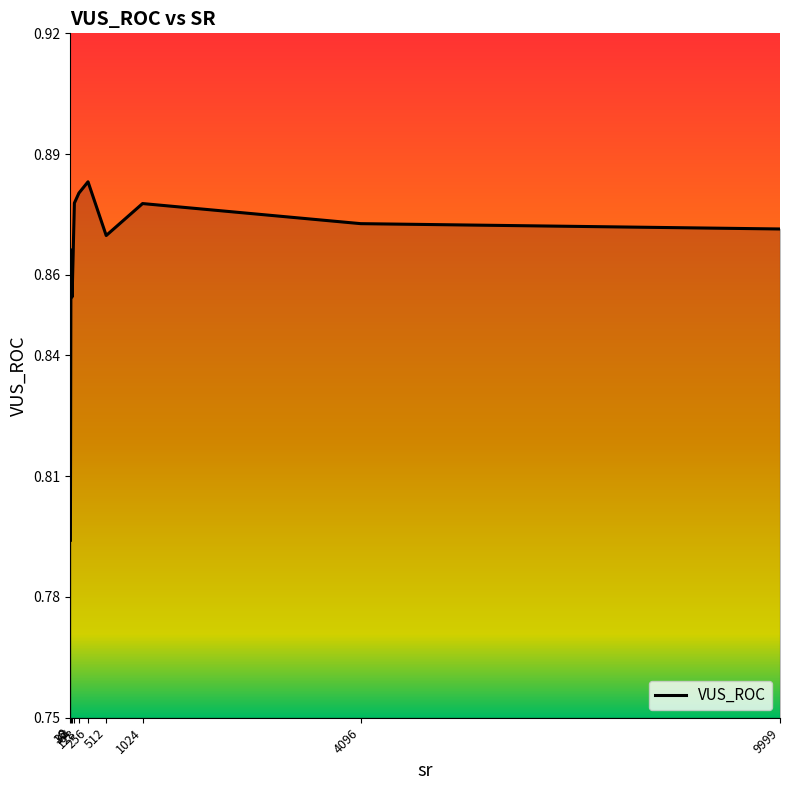

Which category has the highest value across all series?

256